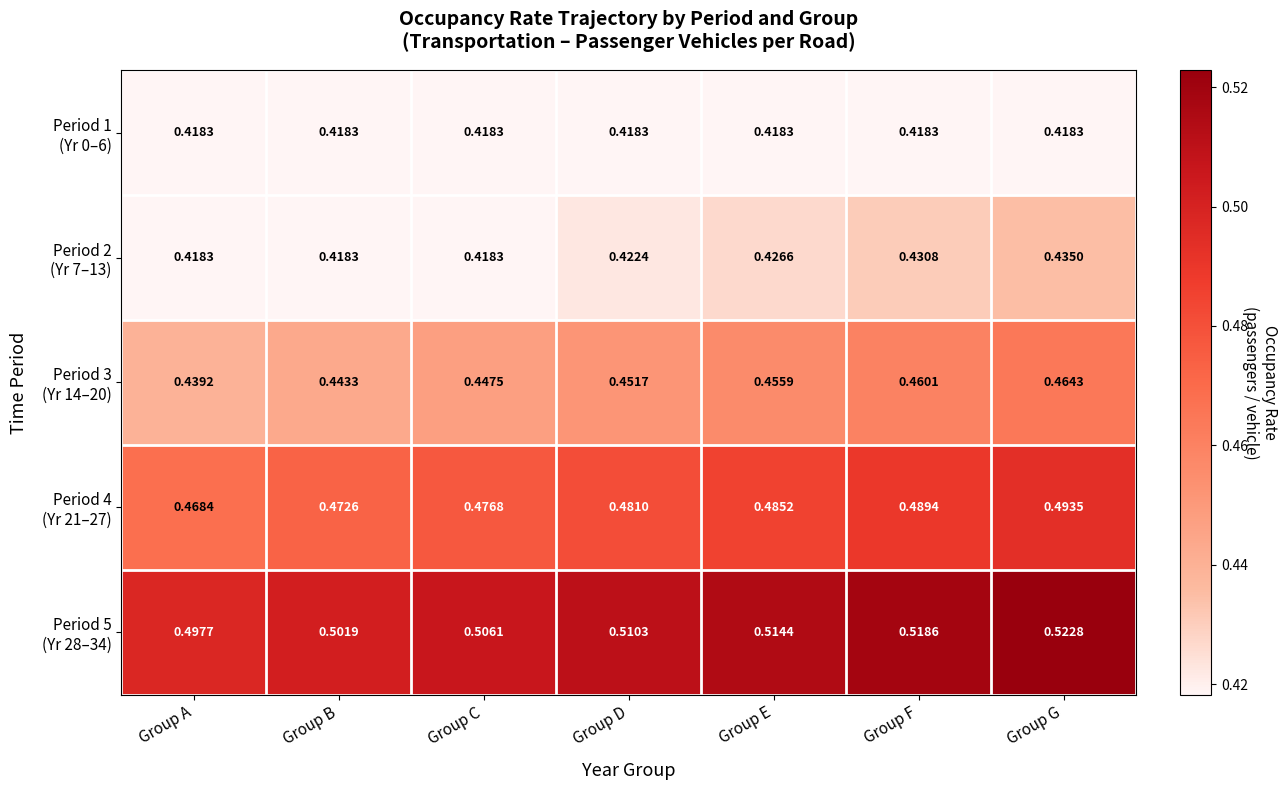

At which category does the chart reach its peak across all series?

Group G